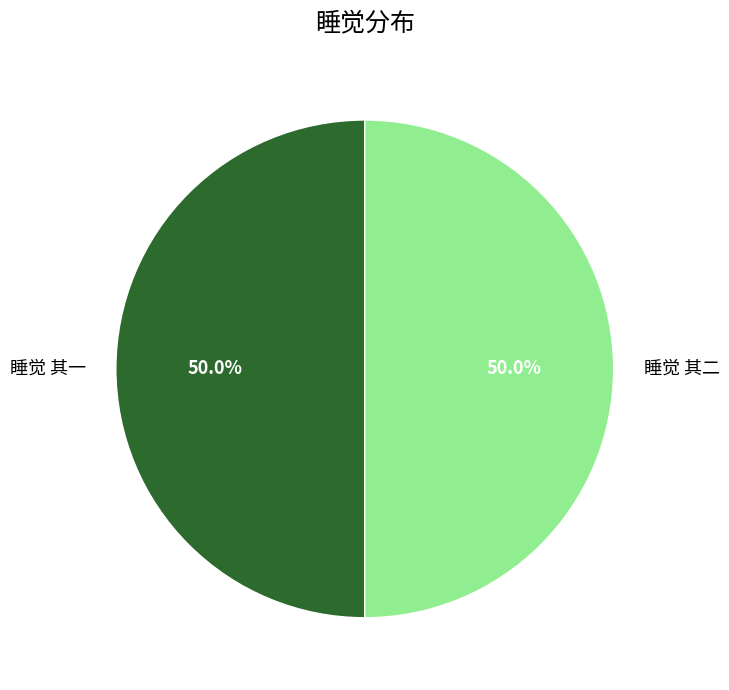

How much of the chart is everything except 睡觉 其一?

50.0%